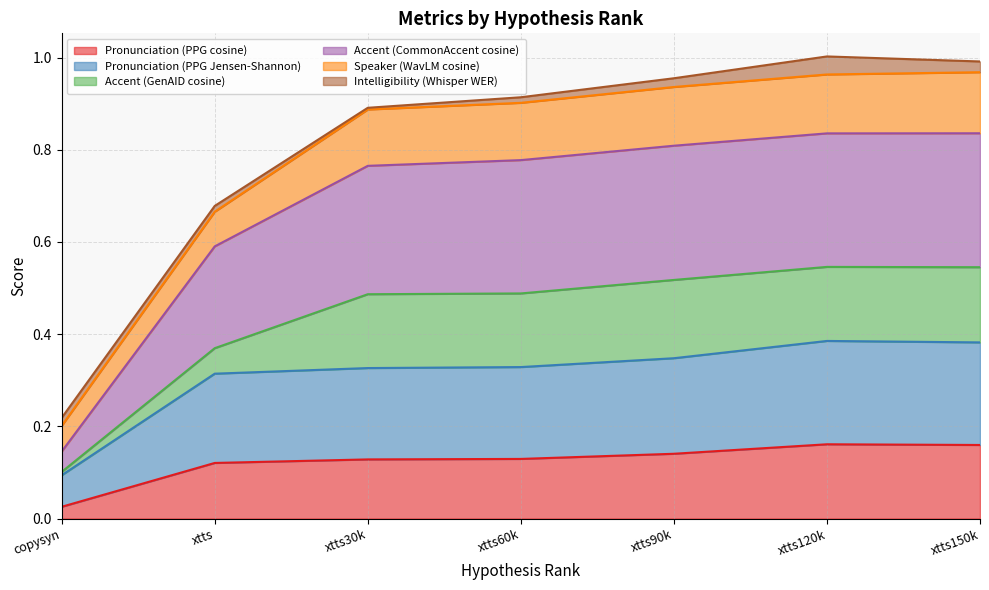

What is the difference between the maximum and minimum values in the Pronunciation (PPG cosine) series?

0.1